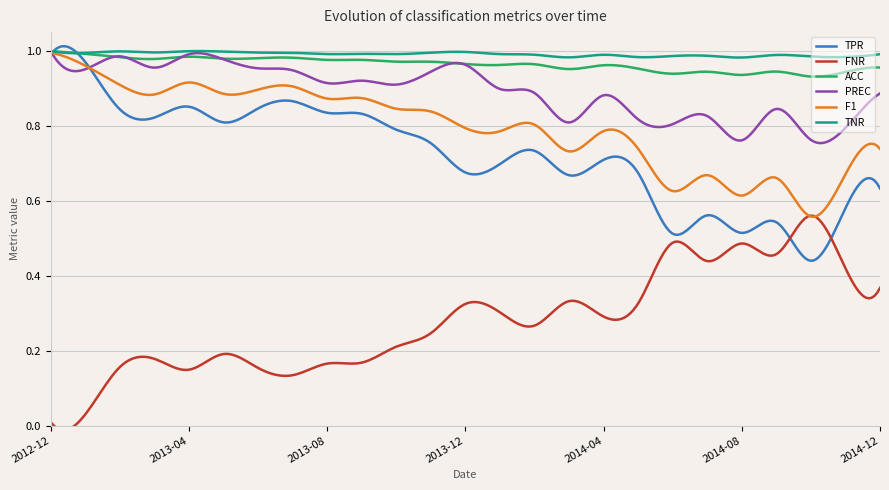

Is it true that PREC equals 0.9 at 2014-12?

True